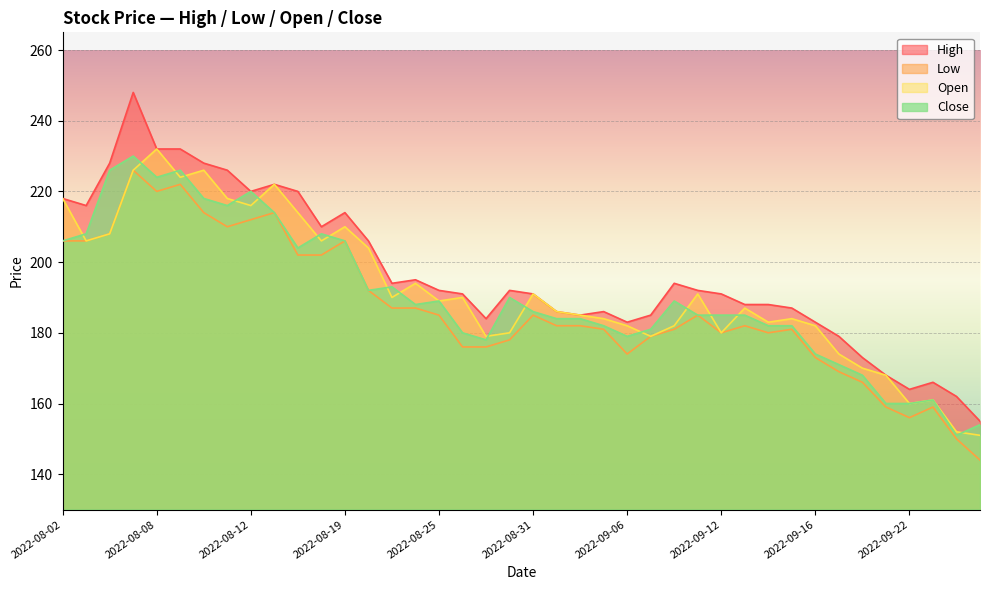

True or false: High and Open cross at least once.

False